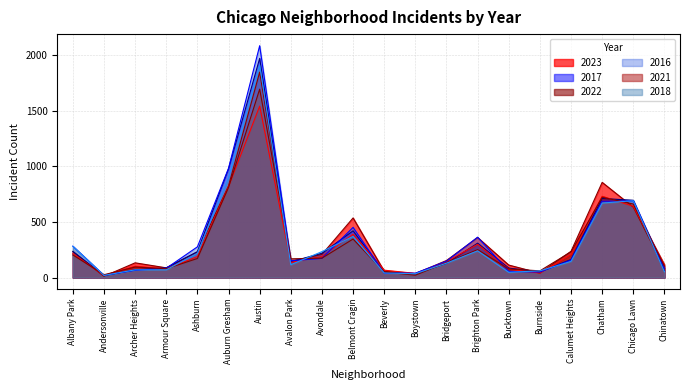

What is the total value across all series at Boystown?

199